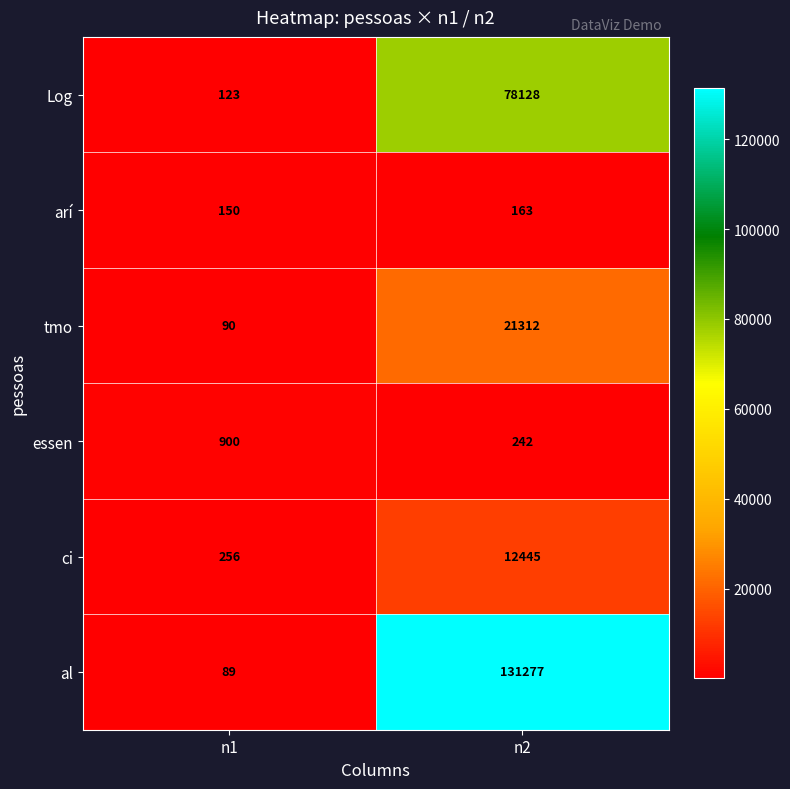

Read the essen value at n1, to the nearest 50.

900